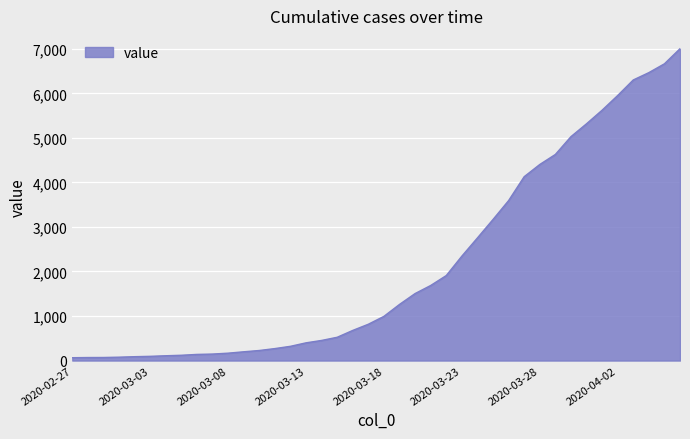

Does the chart display data point markers on the line(s)?

No